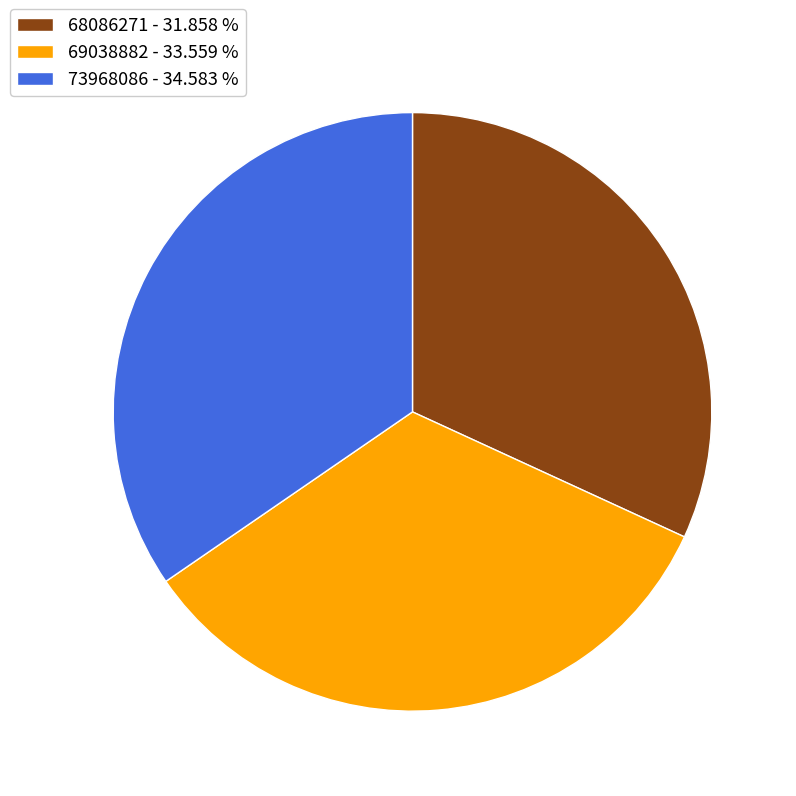

Combined, do 69038882 - 33.559 % and 73968086 - 34.583 % account for over 50%?

Yes